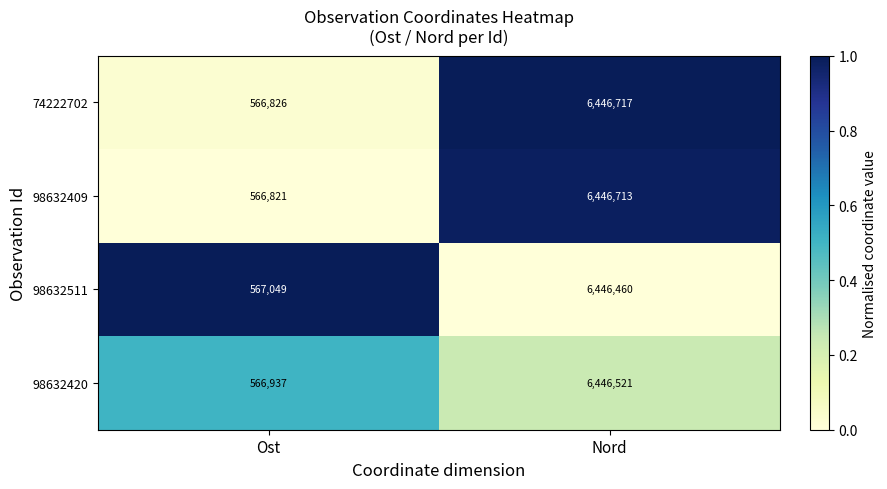

Which label corresponds to the smallest value in the chart?

Ost